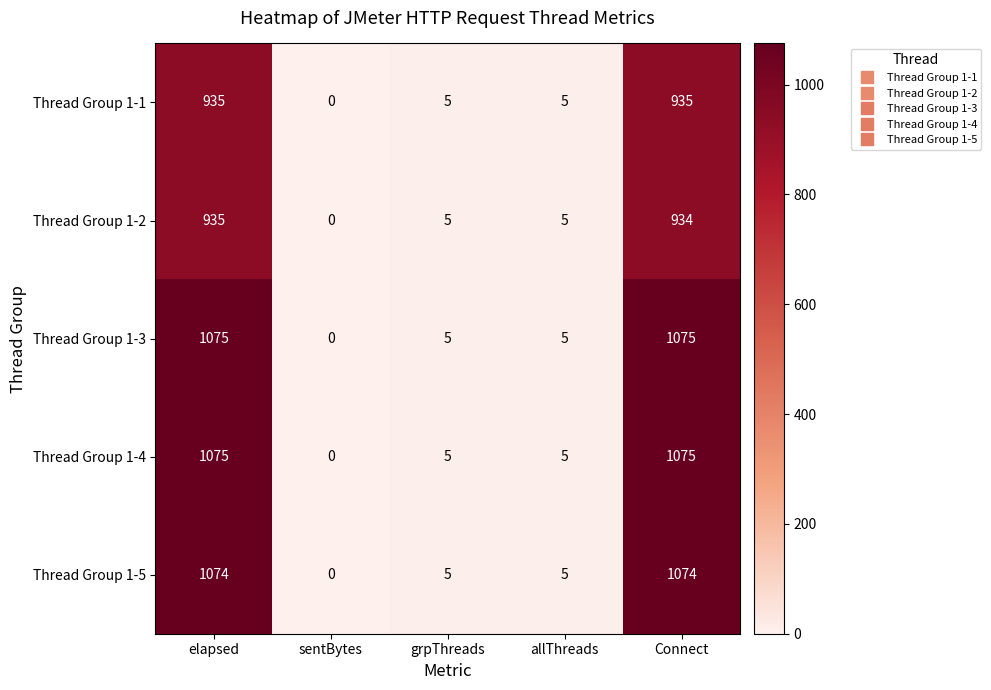

What is the sum of the Thread Group 1-4 values at elapsed and grpThreads?

1080